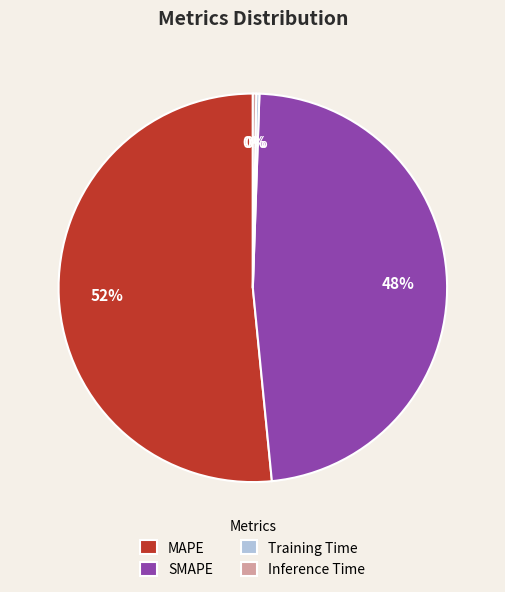

Is there any slice that represents more than half of the pie?

Yes